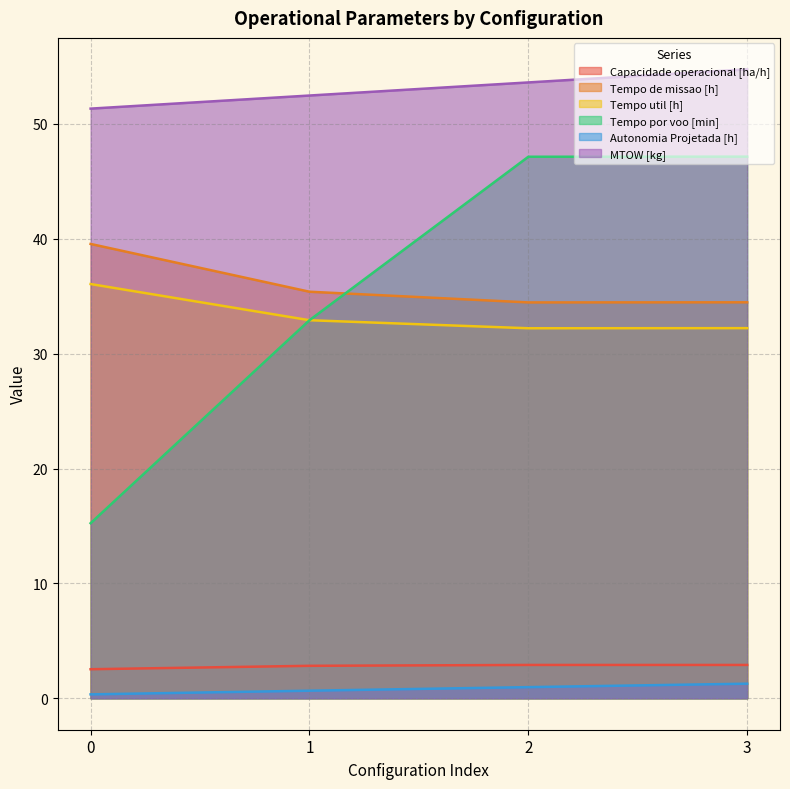

What is the spread (max minus min) of values at 0?

51.0